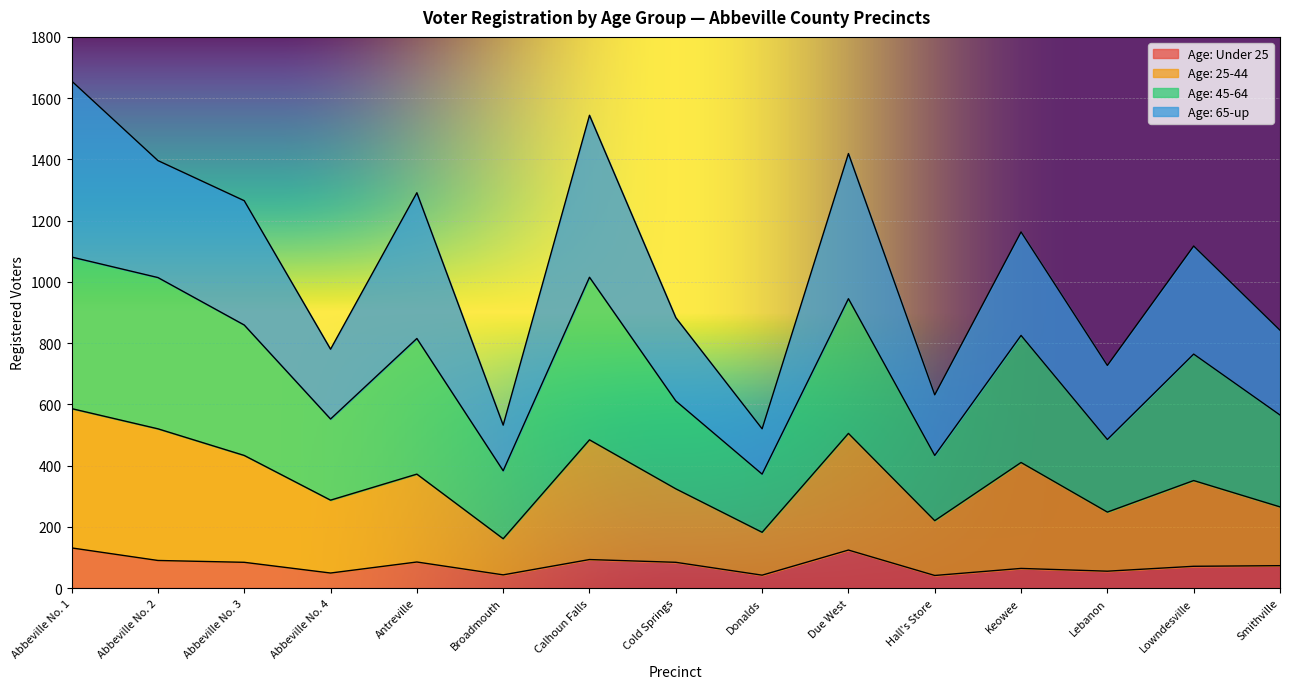

True or false: Age: Under 25 has more than 0 points higher than both neighbors.

True